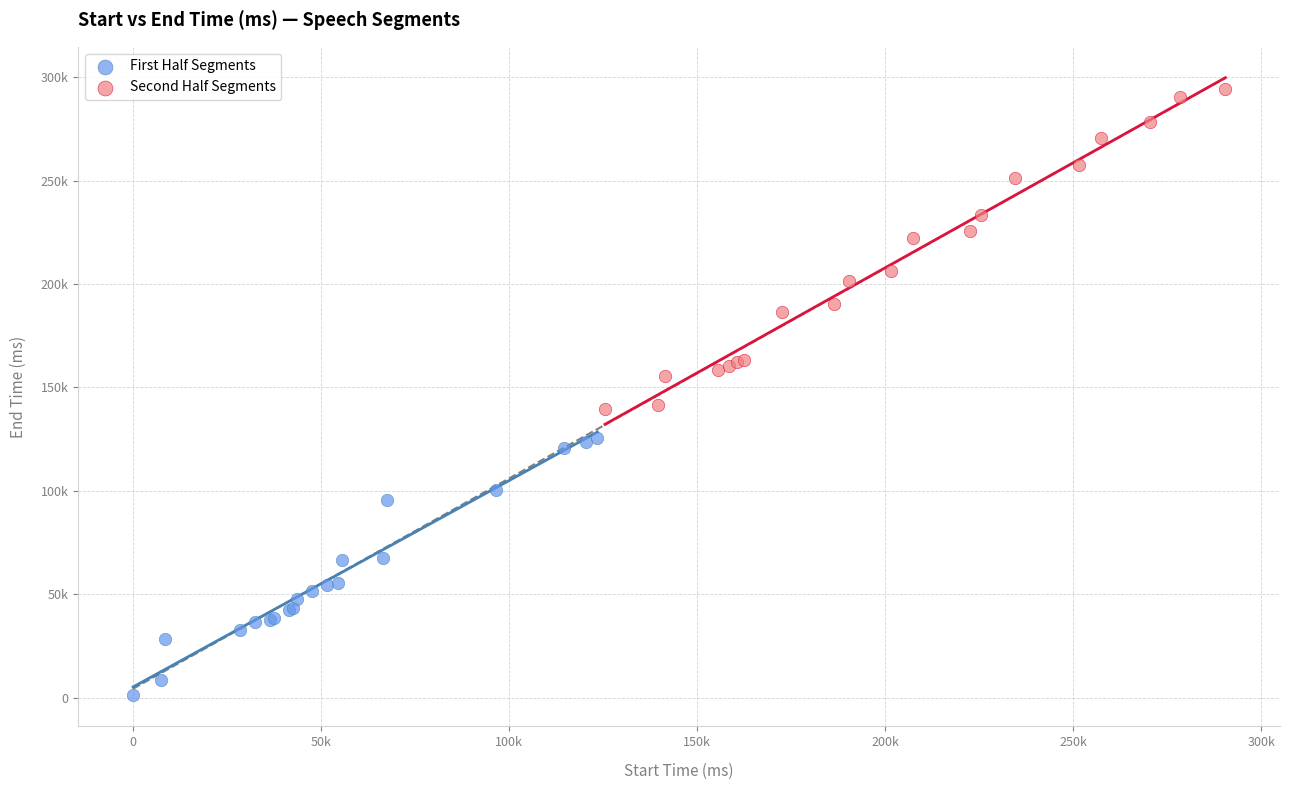

Which series contains the lowest Y value?

First Half Segments